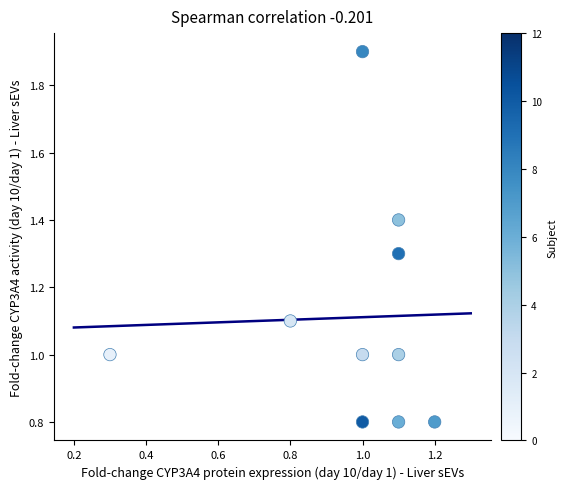

What is the average Y value?

1.1